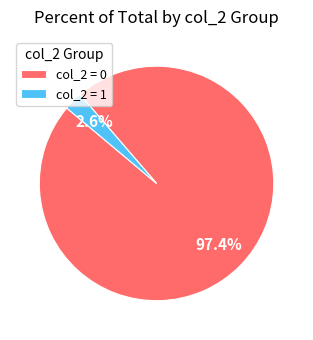

To the nearest percent, what is the average slice percentage?

50%